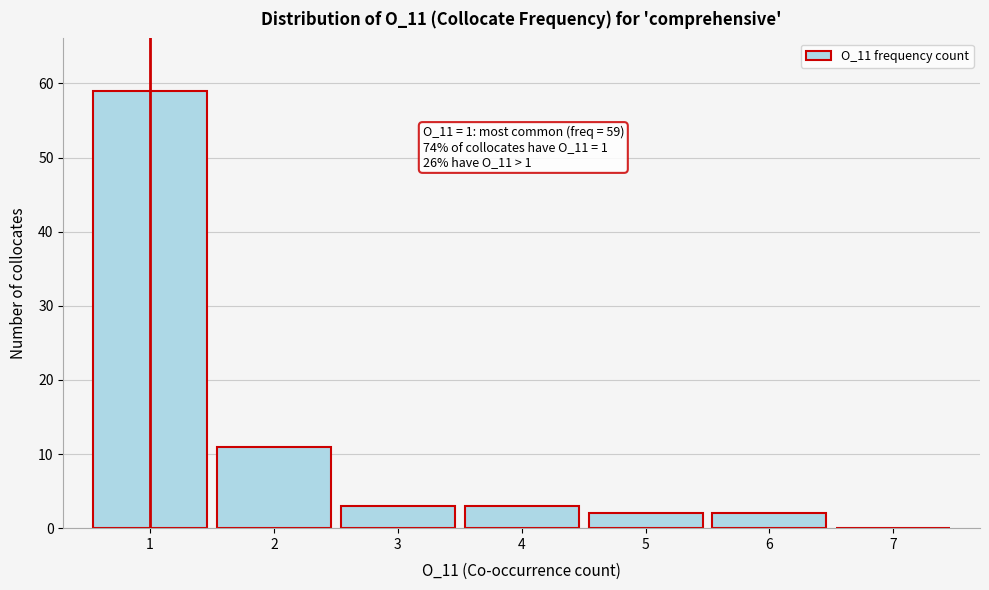

Which range on the x-axis has the tallest bar?

0.5 to 1.5